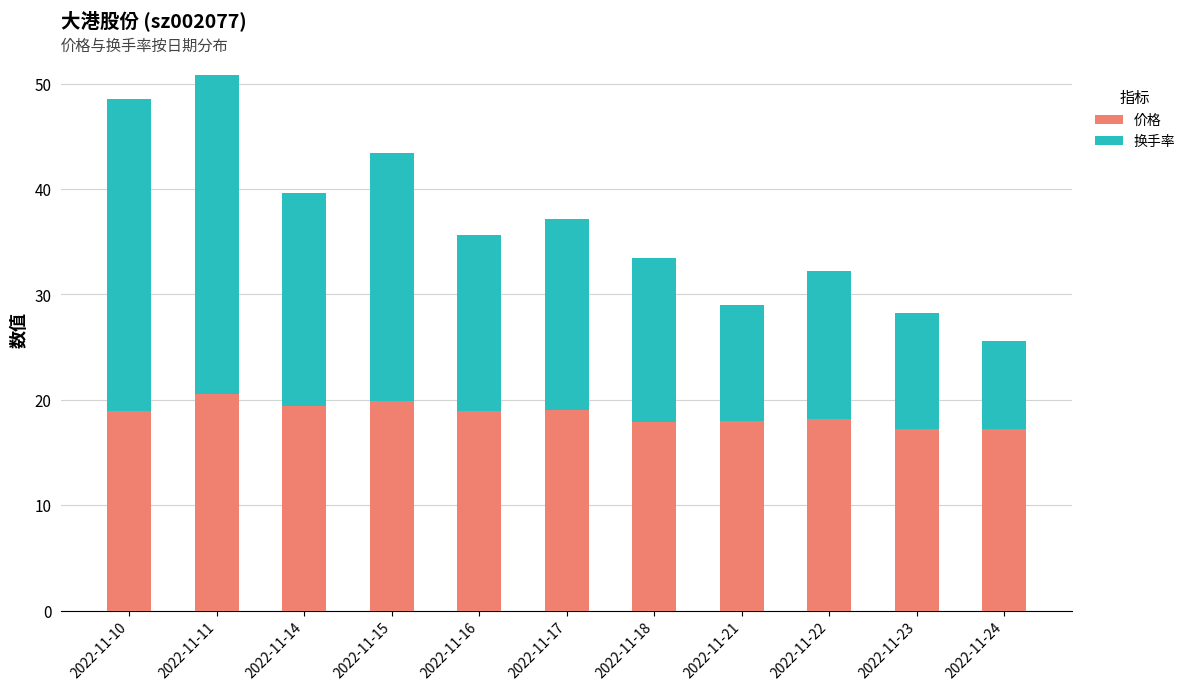

What is the approximate value of 价格 at 2022-11-23?

17.2